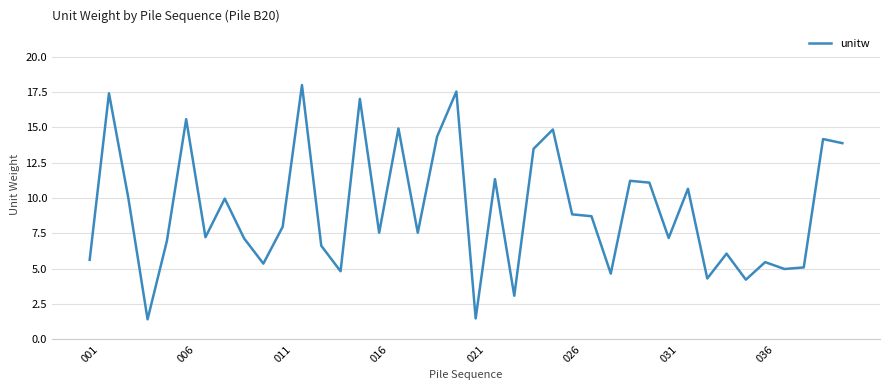

What is the greatest value displayed?

18.0